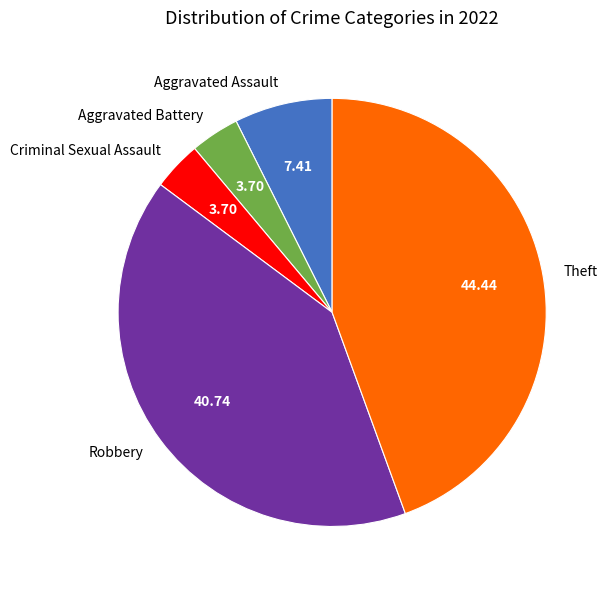

Count the number of slices in the pie.

5